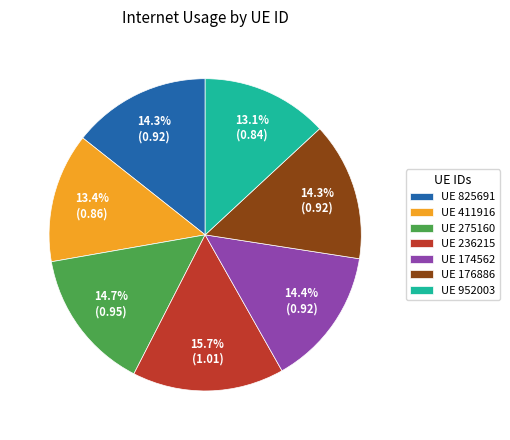

Between UE 174562 and UE 411916, which is larger?

UE 174562